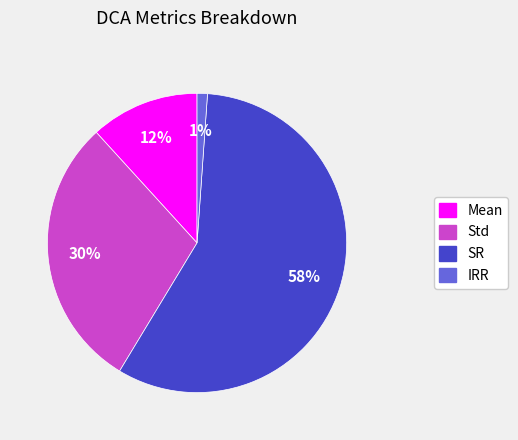

What is the largest slice in the pie chart?

SR